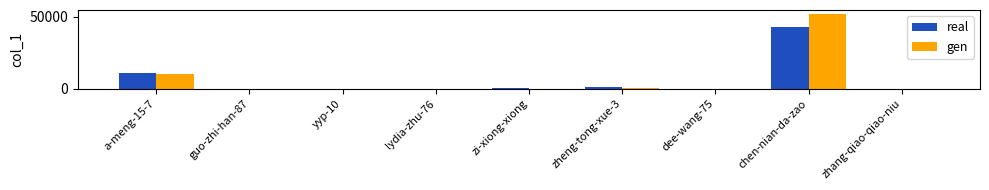

At which label is gen closest to 26129?

a-meng-15-7